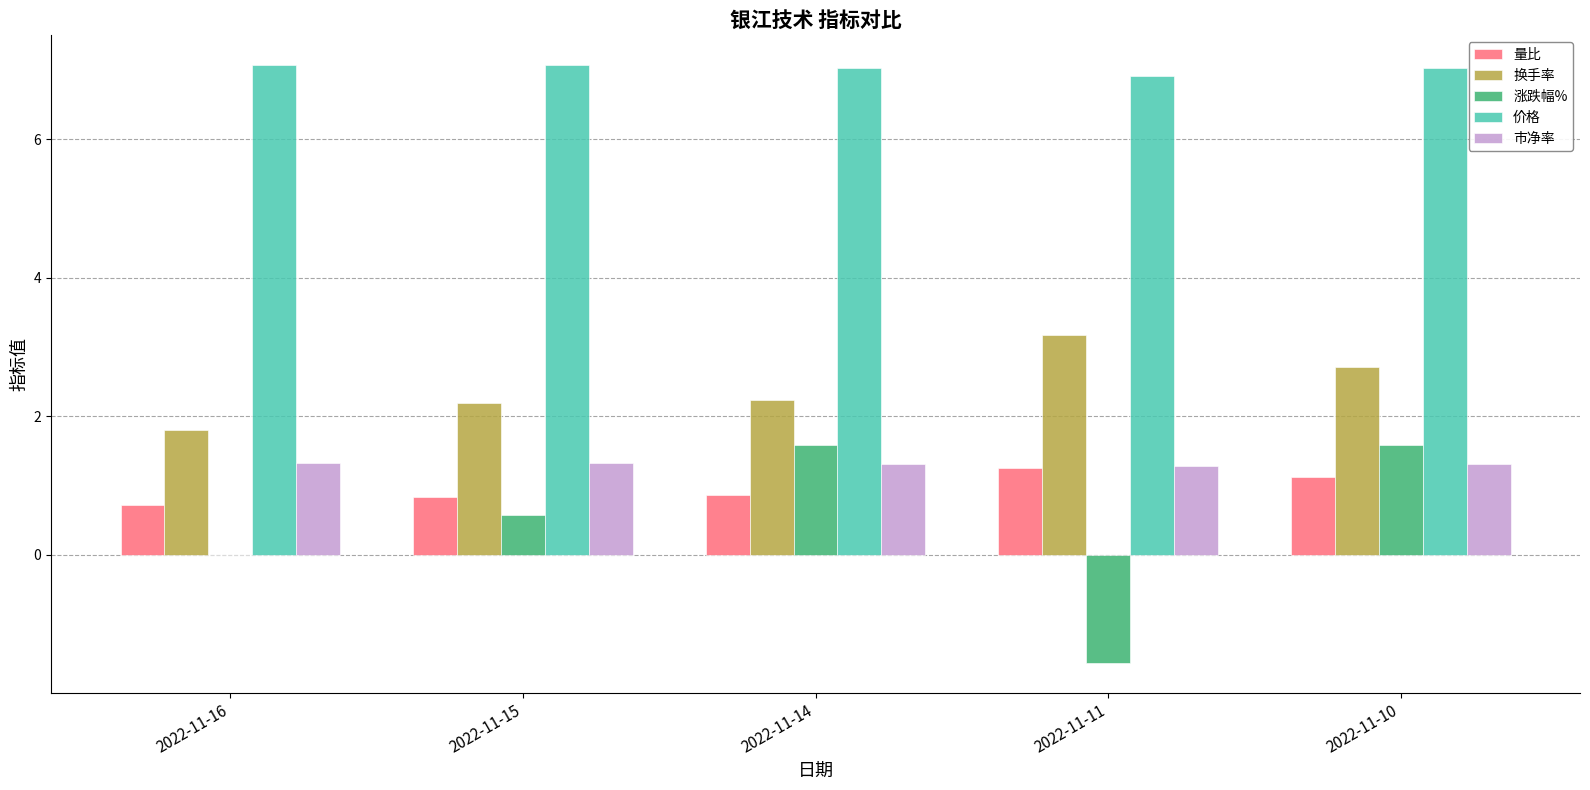

Which series has the widest spread of values?

涨跌幅%